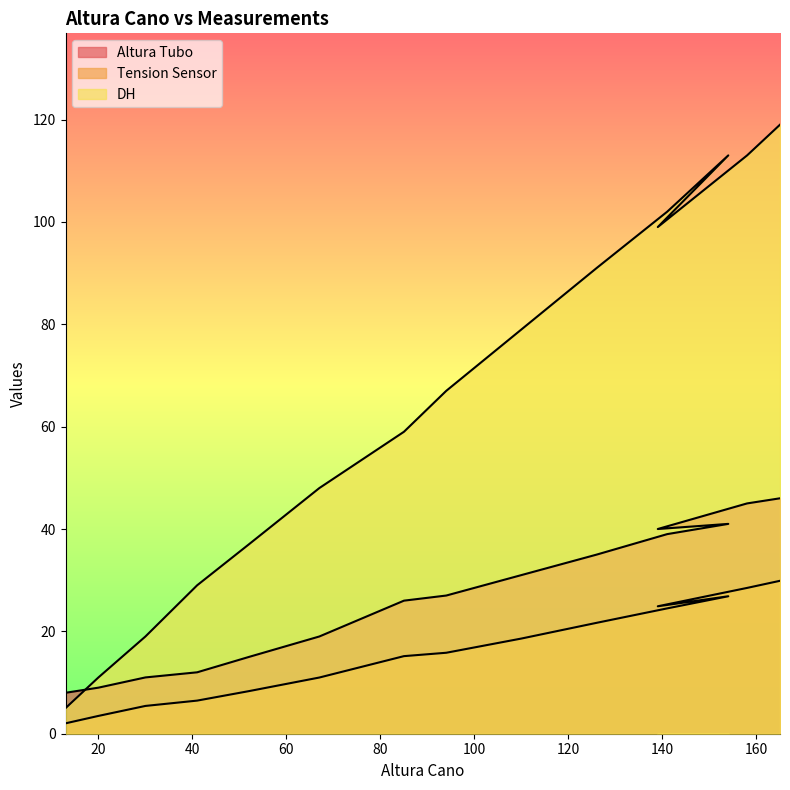

What is the label of the 3rd point from the right?

139